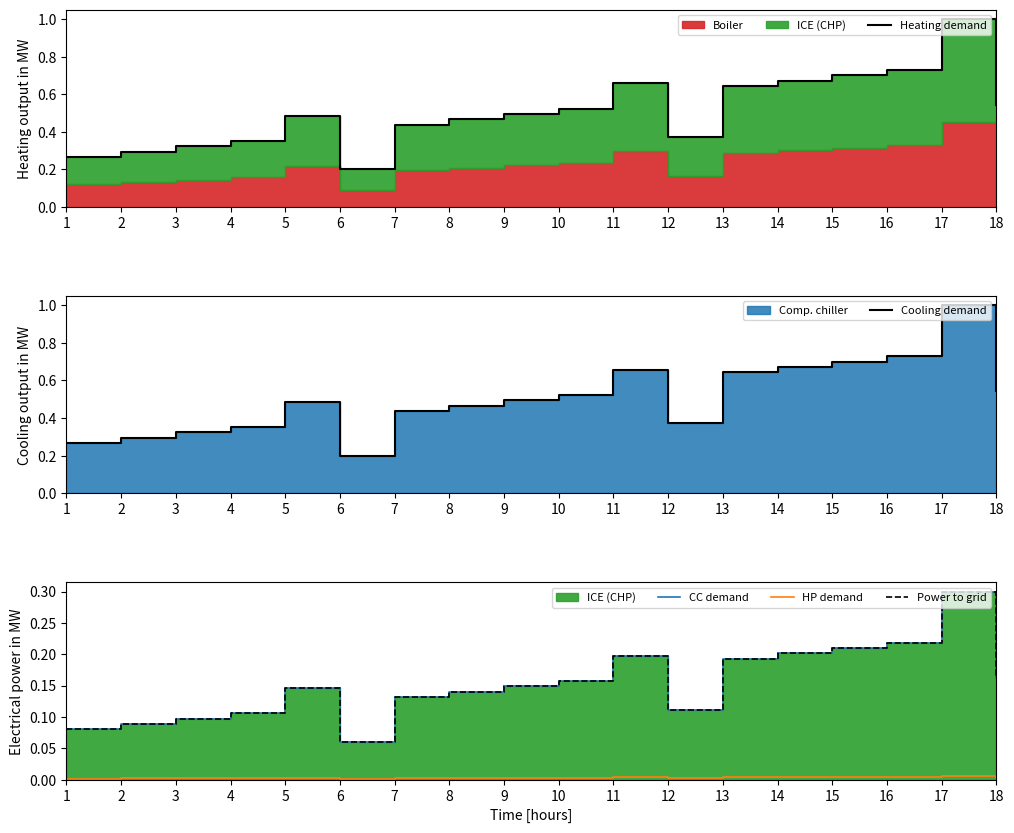

Is it true that Power to grid equals 0.2 at 4?

False